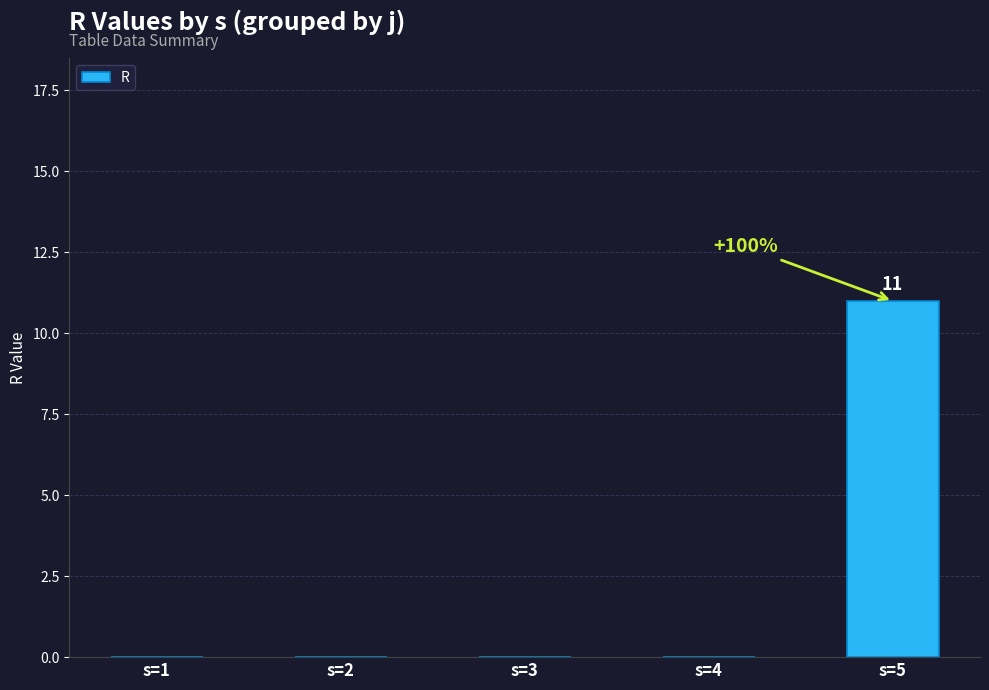

Reading left to right, extract all data points from this chart.

s=1=0	s=2=0	s=3=0	s=4=0	s=5=11